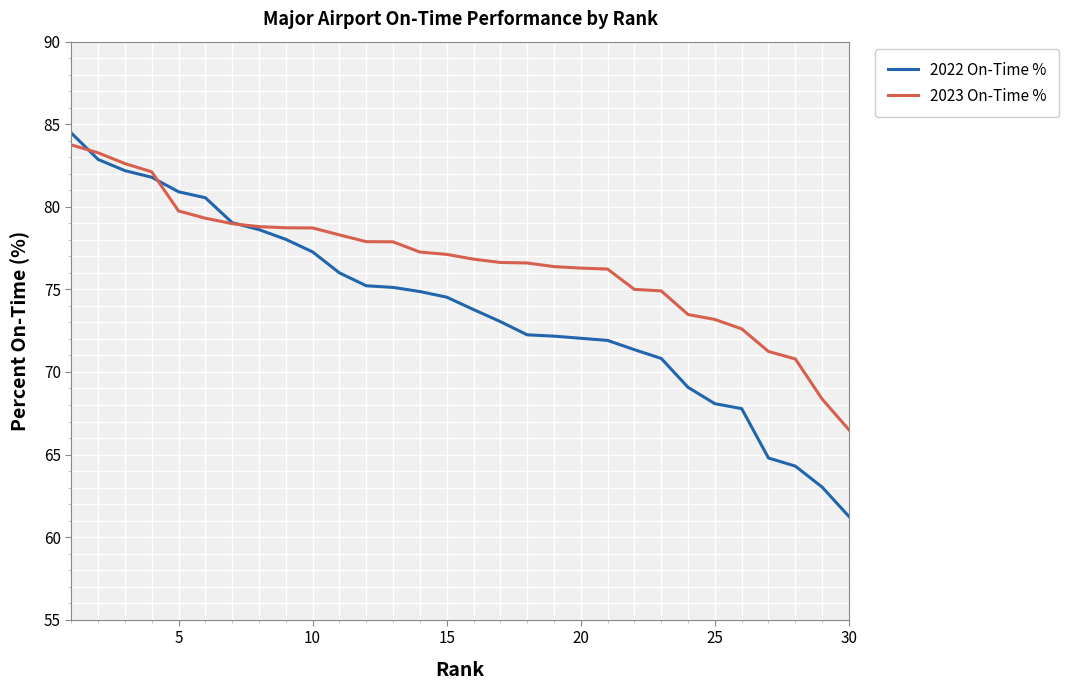

Which series has the widest spread of values?

2022 On-Time %